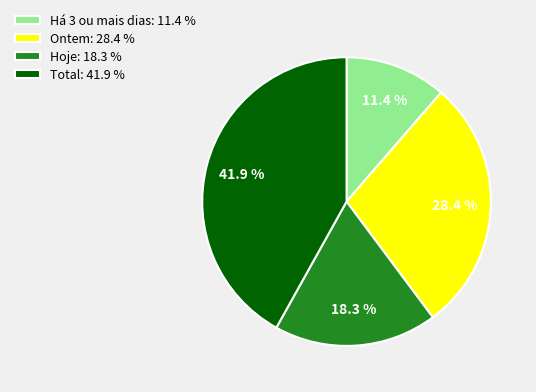

Rank the categories by value from highest to lowest.

Total: 41.9 %, Ontem: 28.4 %, Hoje: 18.3 %, Há 3 ou mais dias: 11.4 %